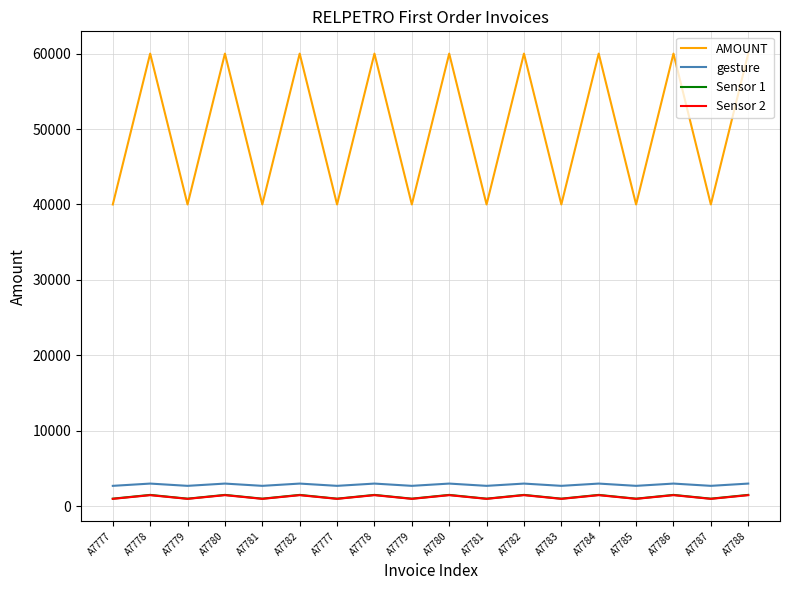

How many lines are shown in the chart?

4